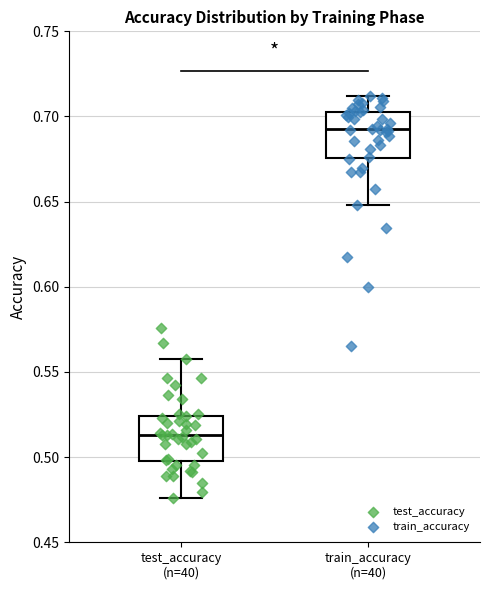

Which box has the highest median line?

train_accuracy (n=40)